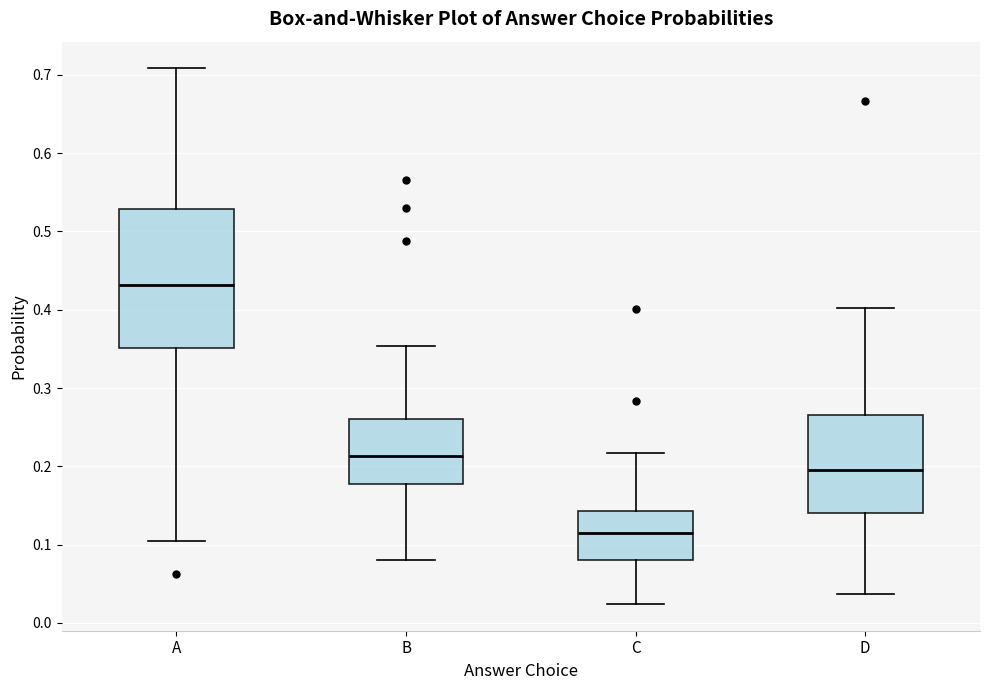

Comparing the boxes themselves (not the whiskers), which one is the tallest?

A